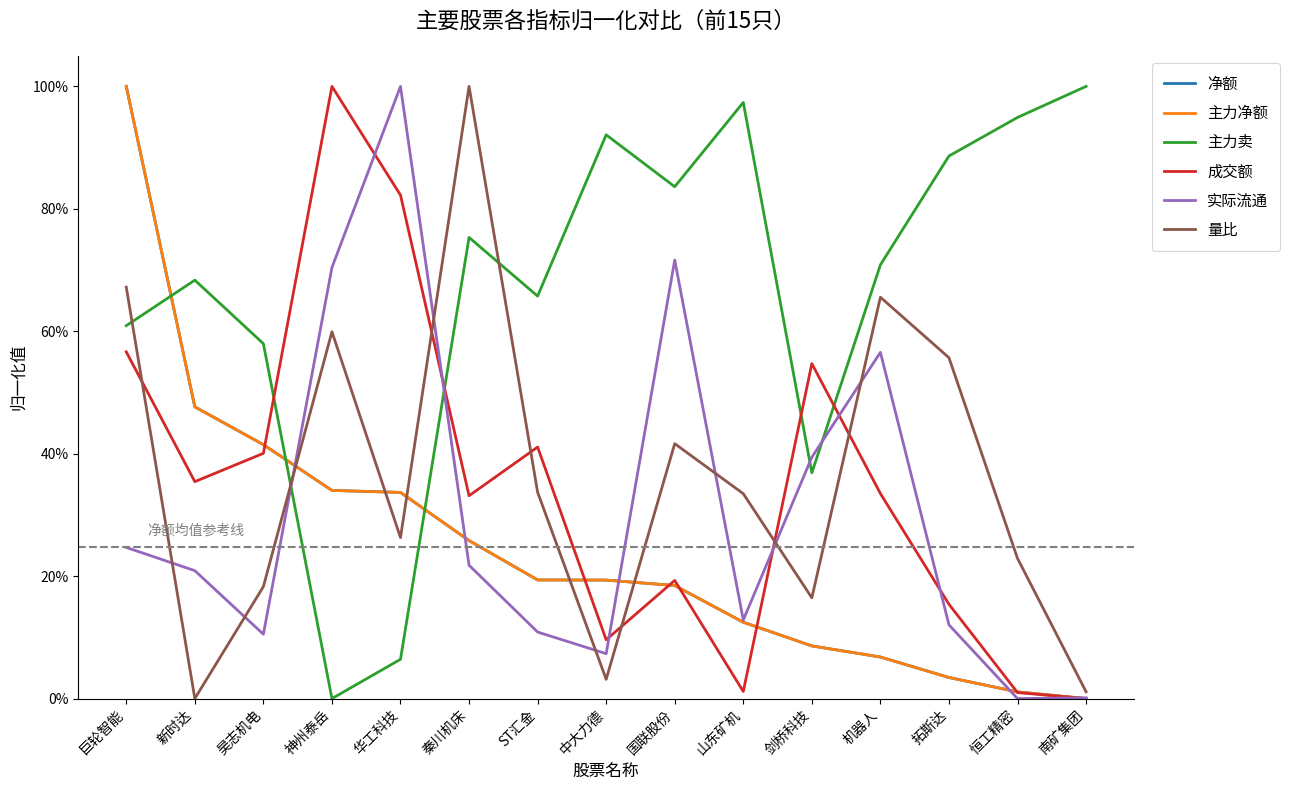

Does the chart display data point markers on the line(s)?

No